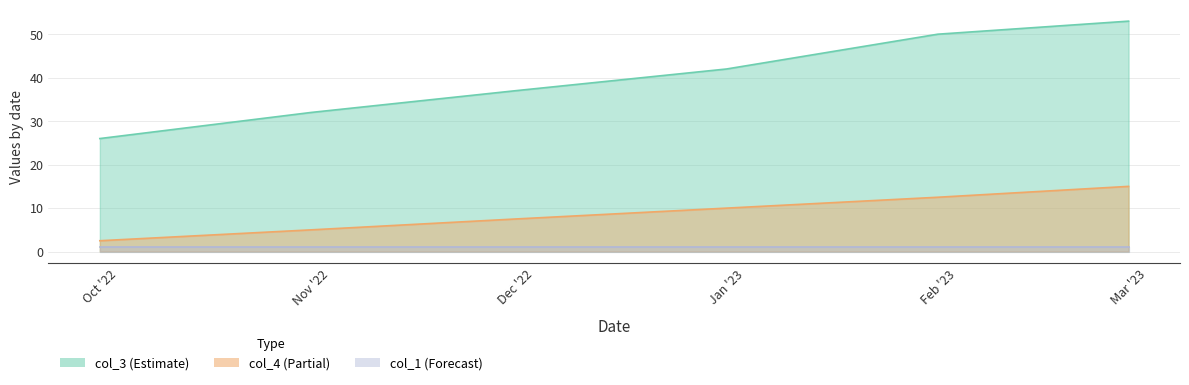

Is the value of col_4 at Jan '23 greater than the value of col_3 at Oct '22?

No